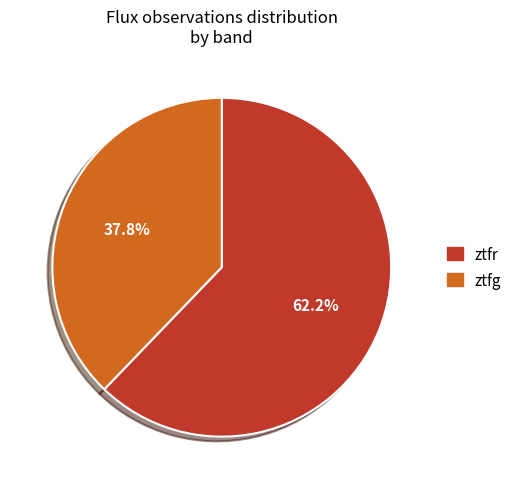

How many segments does this pie chart have?

2